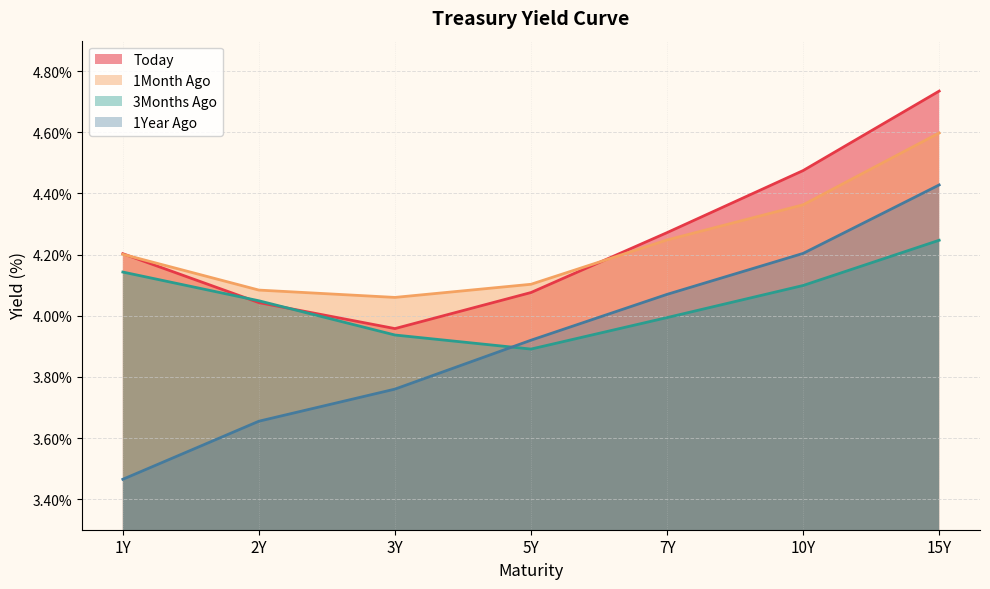

At how many categories does at least one series exceed 3?

7